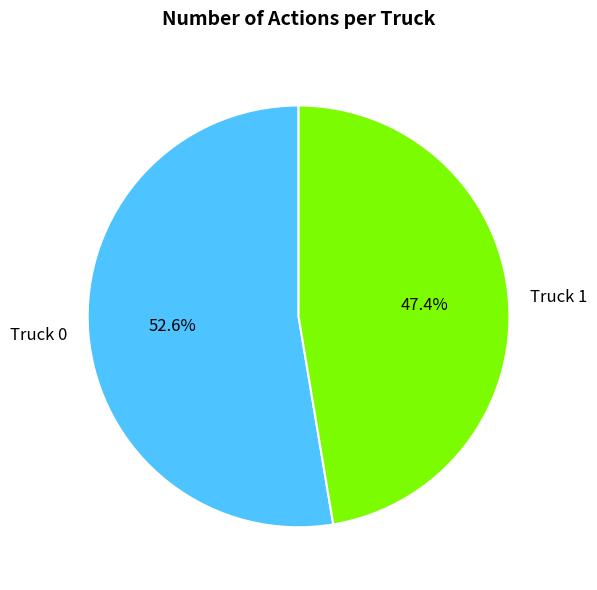

True or false: Truck 1 accounts for 47% of the total.

True